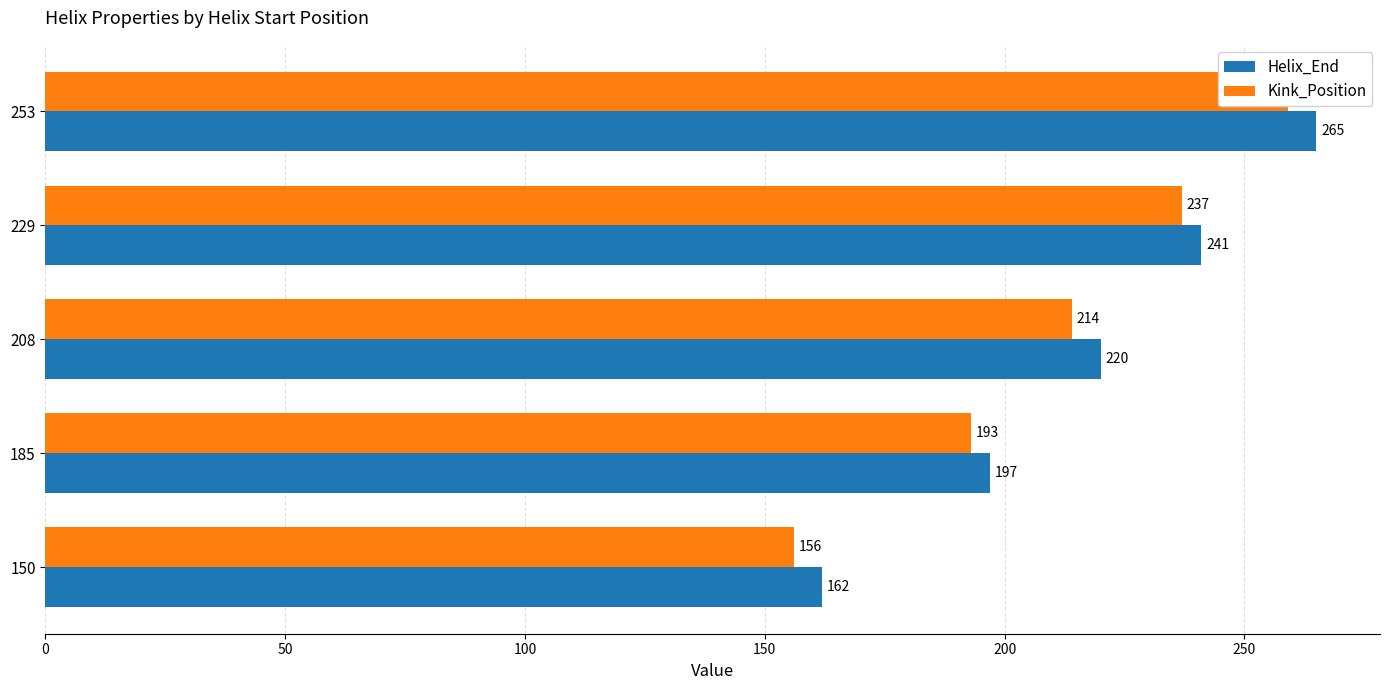

What is the value of the Helix_End bar at the 3rd from the left?

220